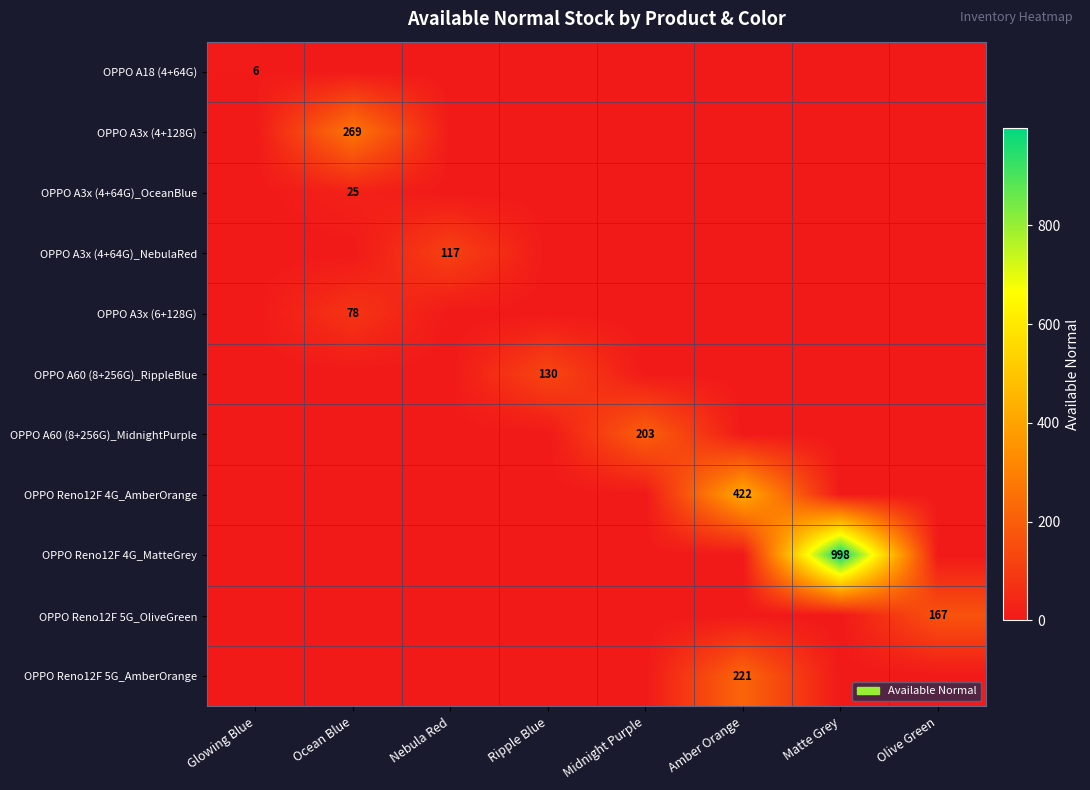

Is it true that OPPO Reno12F 5G_AmberOrange equals 221 at Amber Orange?

True